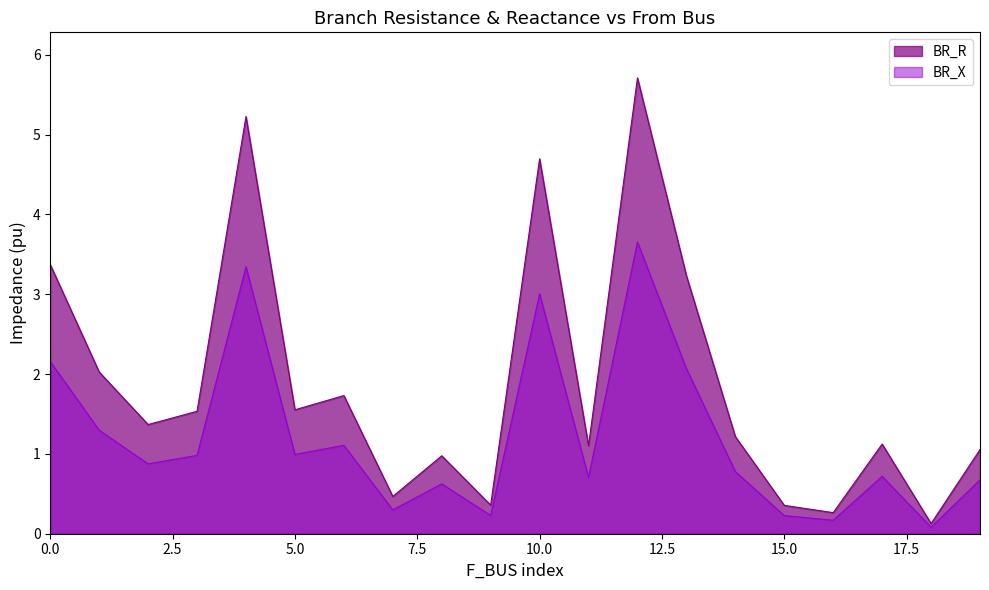

At which label is BR_R closest to 2?

1